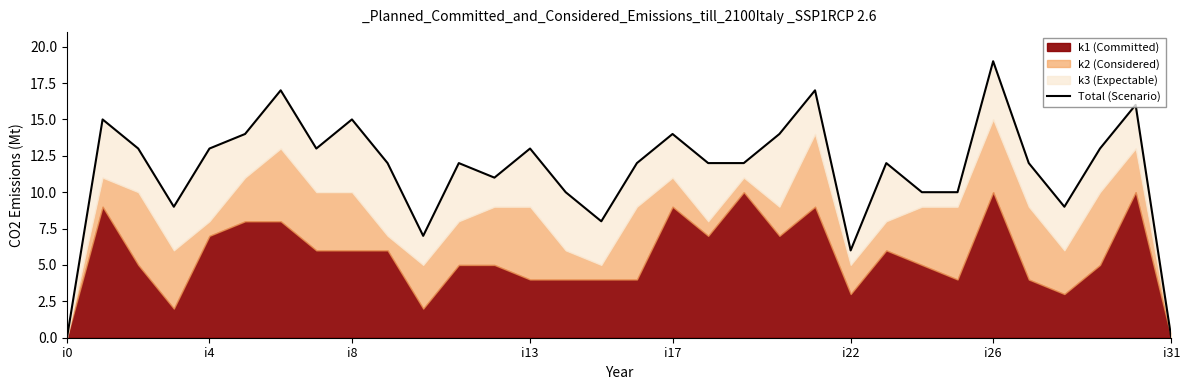

How many positive values are there?

30